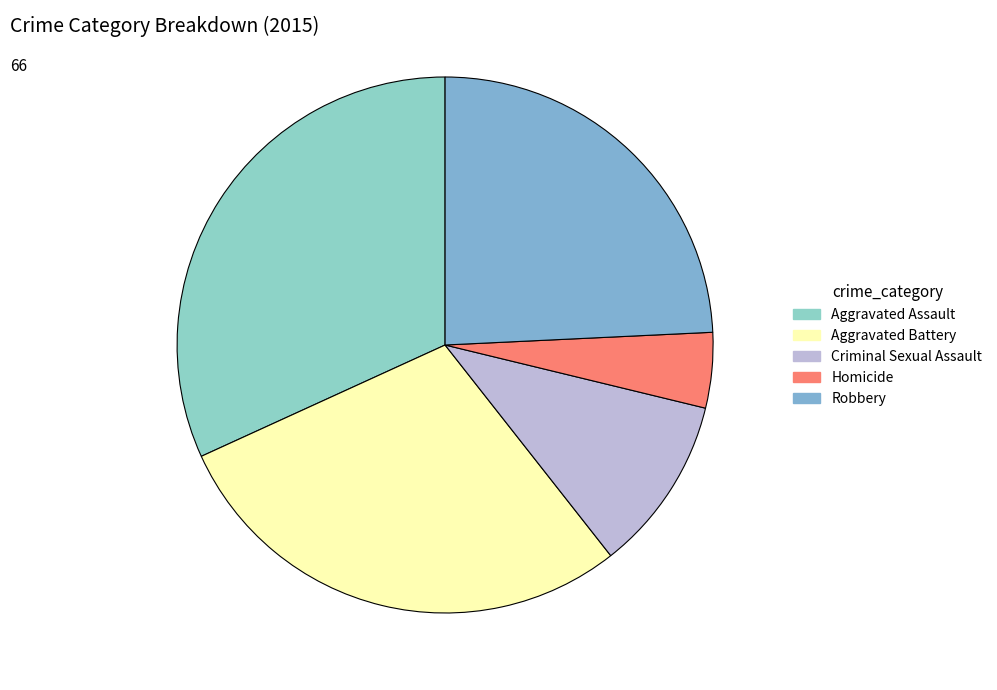

What percentage is the Criminal Sexual Assault slice, to the nearest percent?

11%